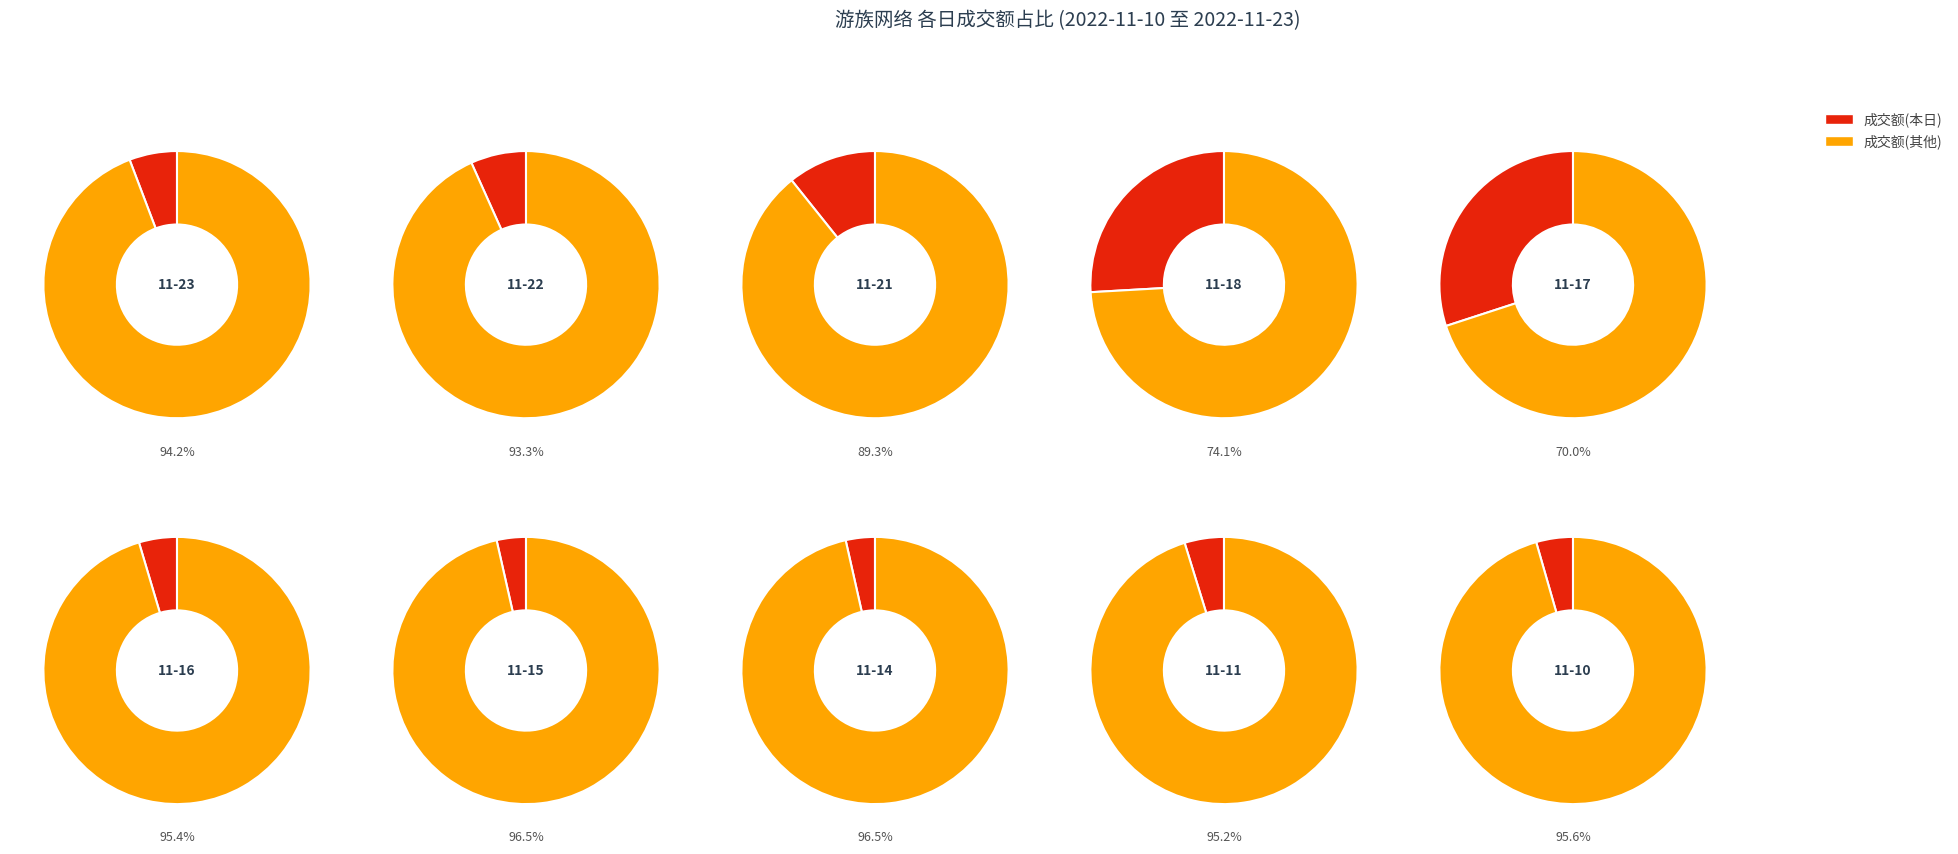

Rank the categories by 成交额(万元) value from highest to lowest.

2022-11-17, 2022-11-18, 2022-11-21, 2022-11-22, 2022-11-23, 2022-11-11, 2022-11-16, 2022-11-10, 2022-11-15, 2022-11-14